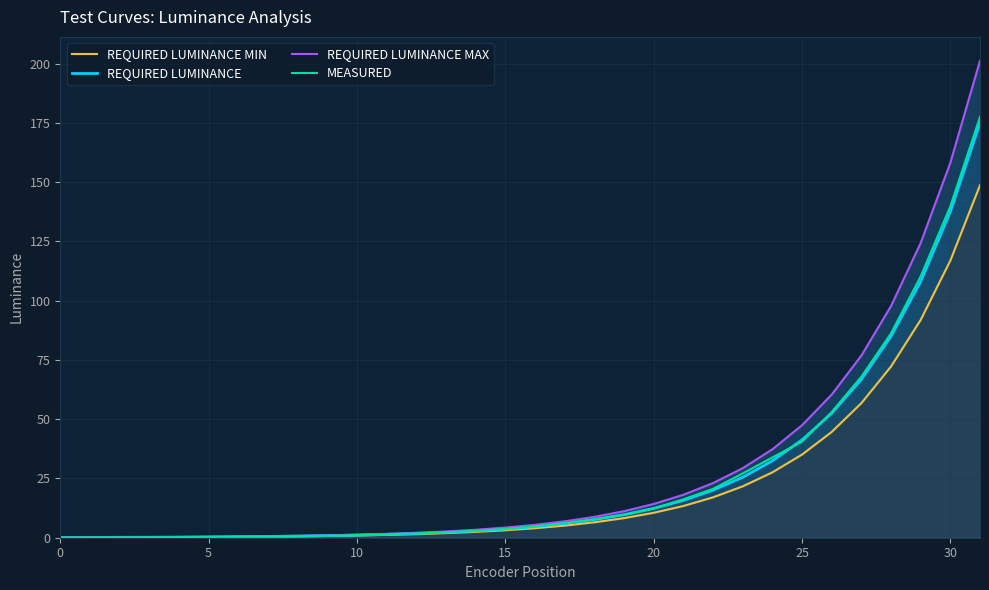

What is the value of the REQUIRED LUMINANCE point at the 28th from the left?

66.8